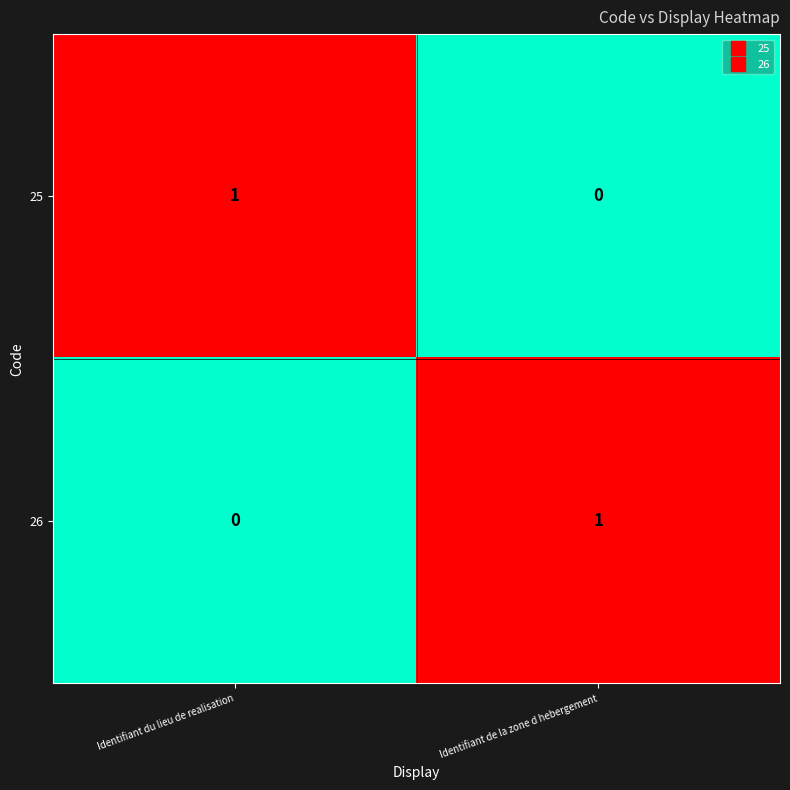

The value of 25 at Identifiant de la zone d hebergement is -1. True or false?

False